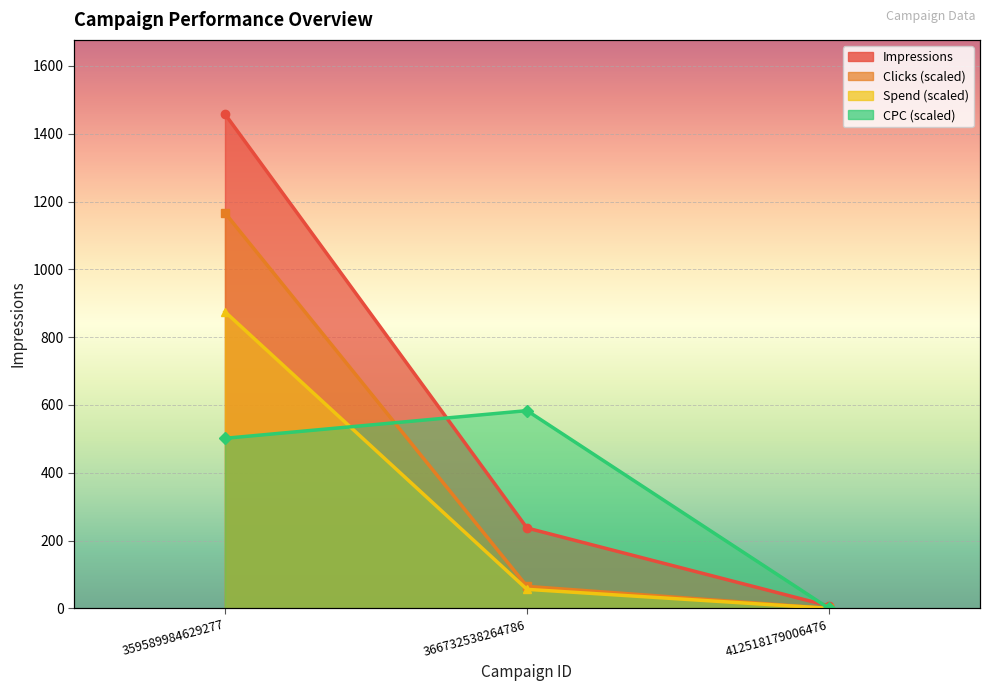

List the series in order of their peak value, lowest first.

CPC, Spend, Clicks, Impressions